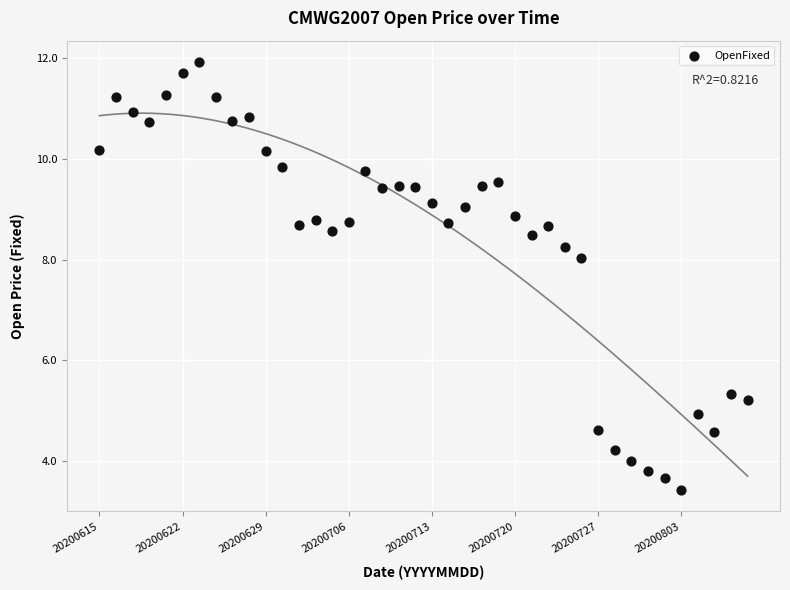

What Y value in the scatter plot is closest to 7?

8.0